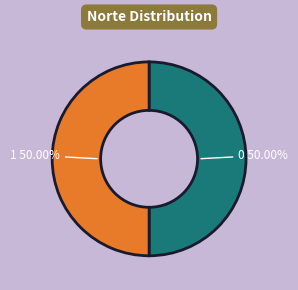

Rank the categories by value from highest to lowest.

1, 0